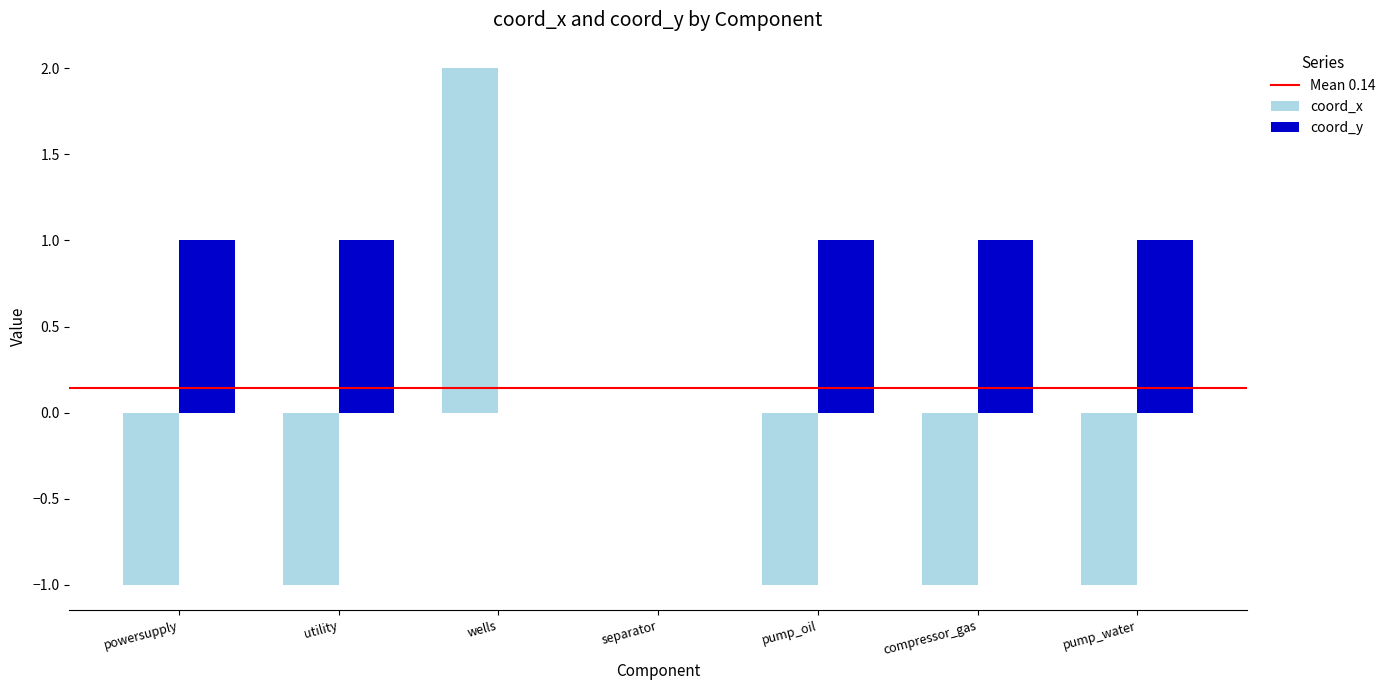

What is the spread (max minus min) of values at pump_water?

2